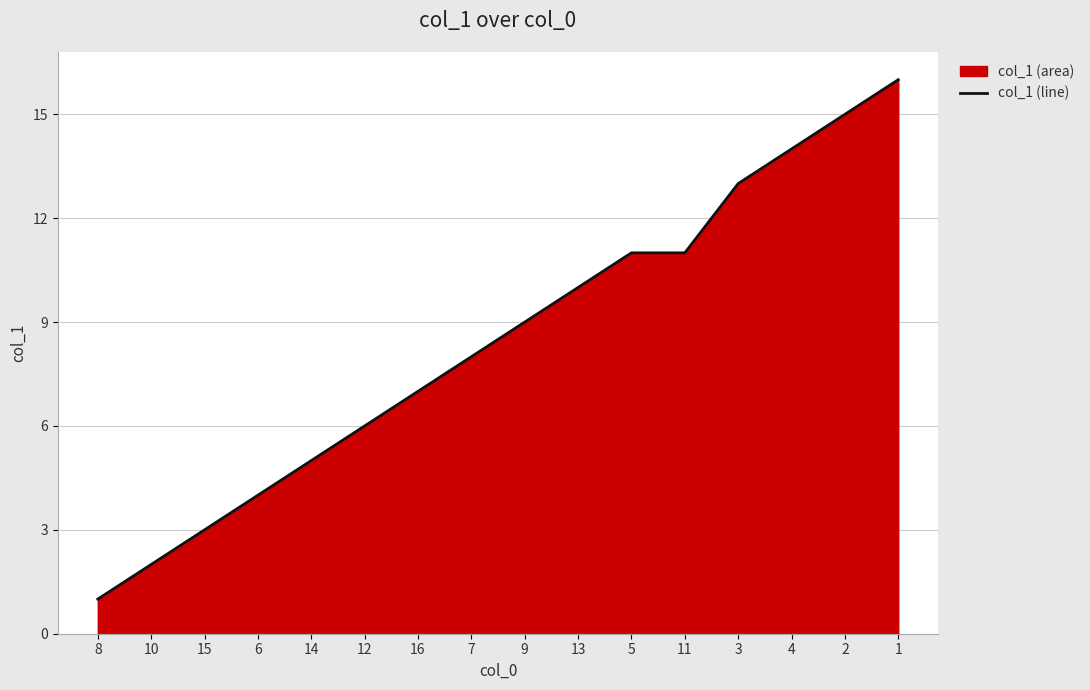

List the labels in order of value, smallest first.

8, 10, 15, 6, 14, 12, 16, 7, 9, 13, 5, 11, 3, 4, 2, 1